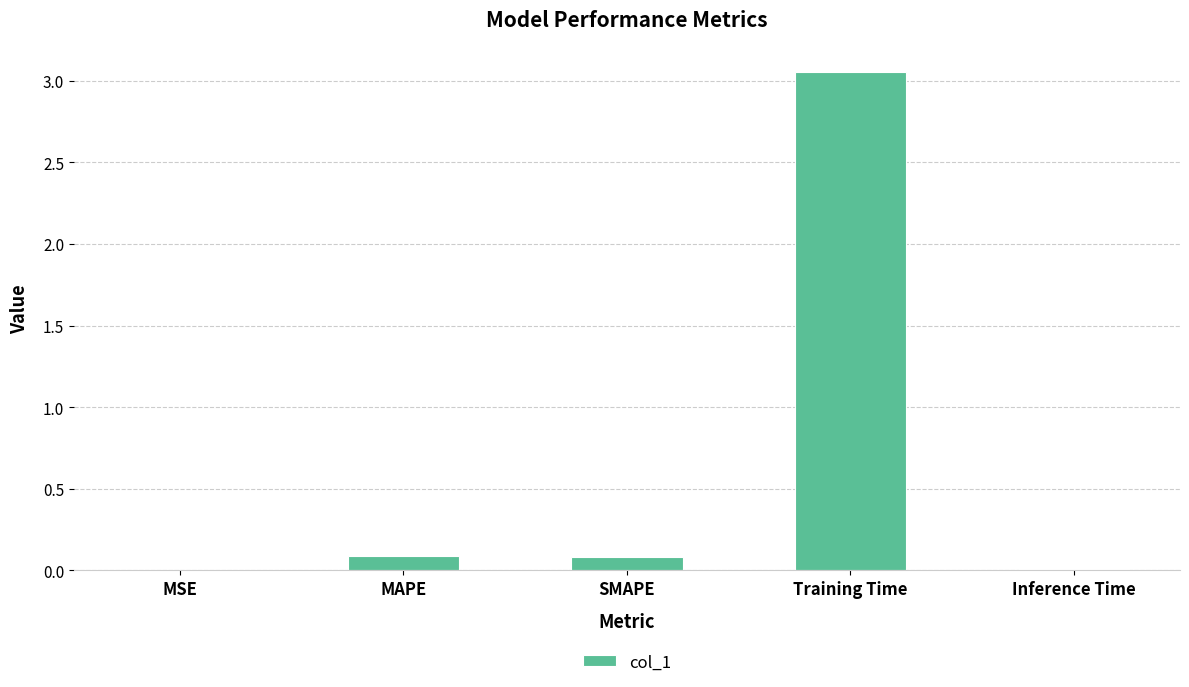

At which category does the chart reach its peak across all series?

Training Time